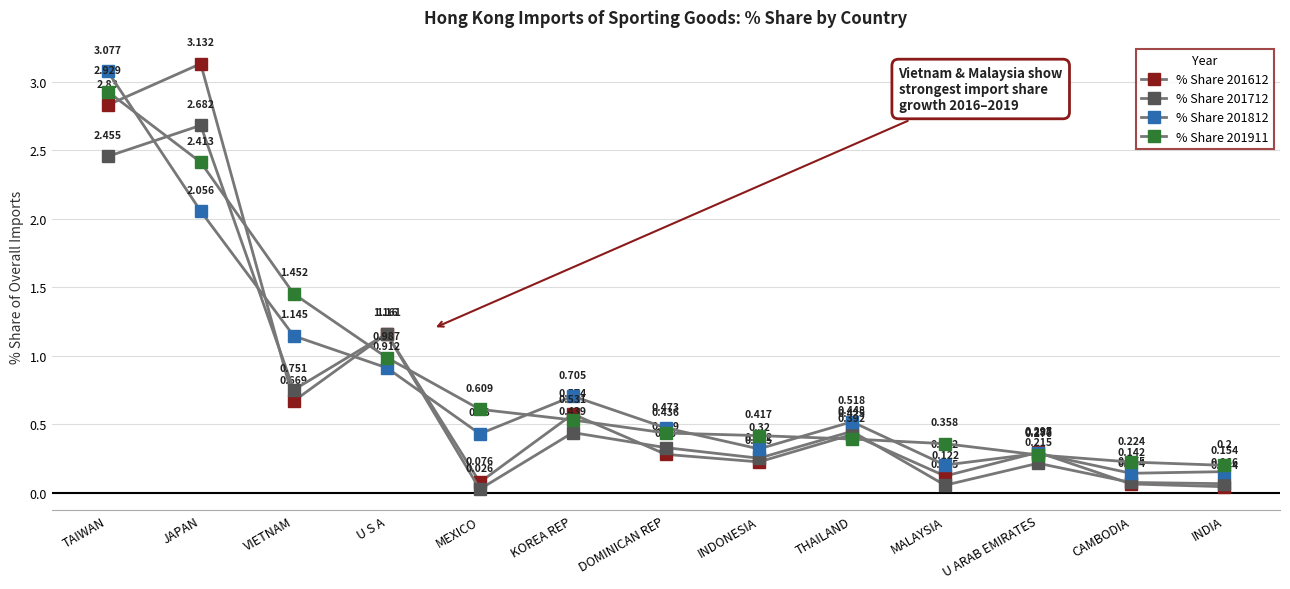

Which series has the widest spread of values?

% Share 201612